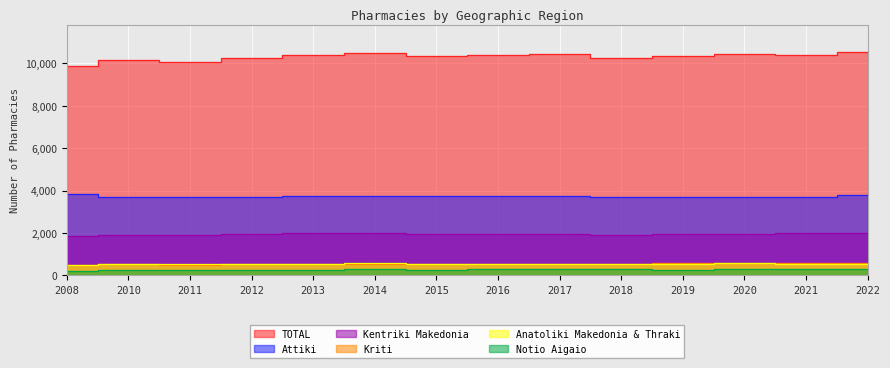

What is the sum of the Notio Aigaio values at 2013 and 2016?

556